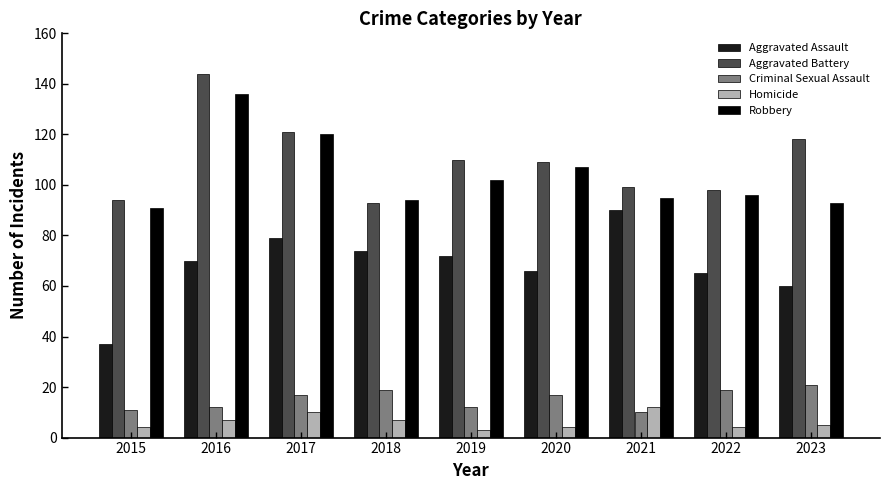

What is the difference between the Aggravated Battery values at 2021 and 2019?

11